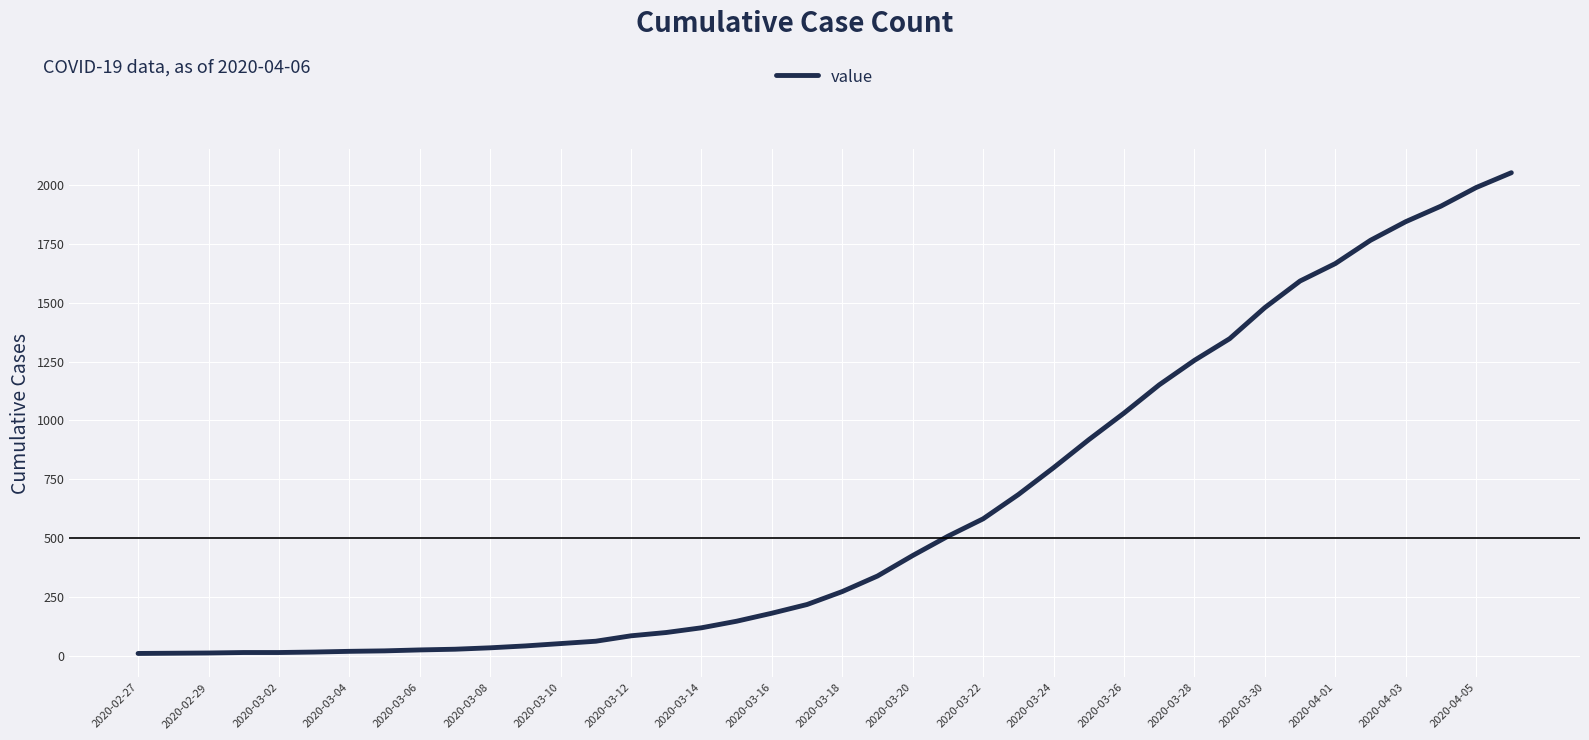

What is the maximum value shown in the chart?

2052